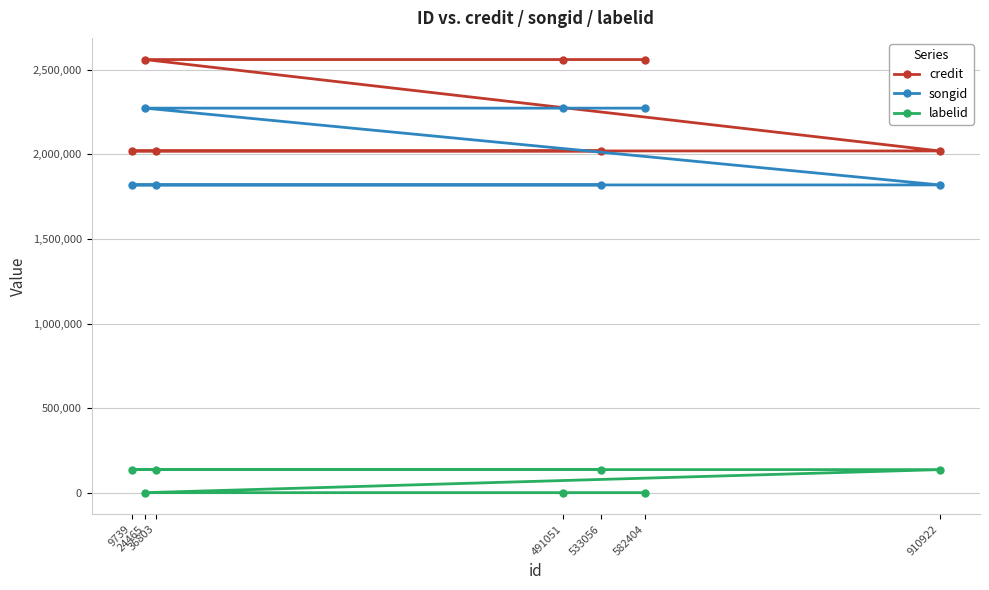

Does the chart display data point markers on the line(s)?

Yes